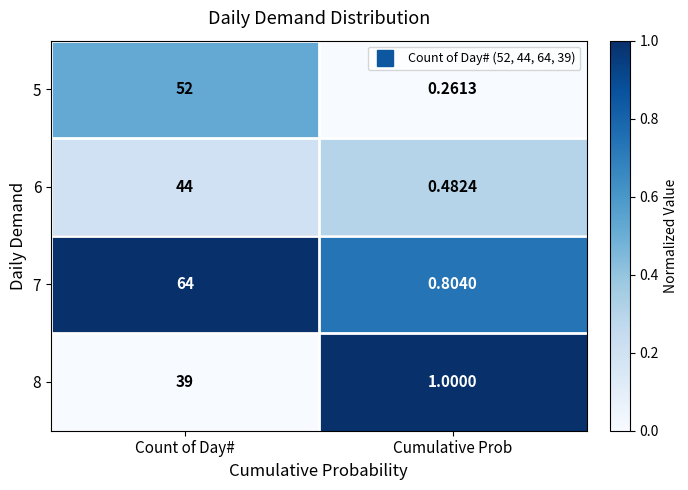

Is the value of 7 at Count of Day# greater than the value of 8 at Cumulative Prob?

Yes